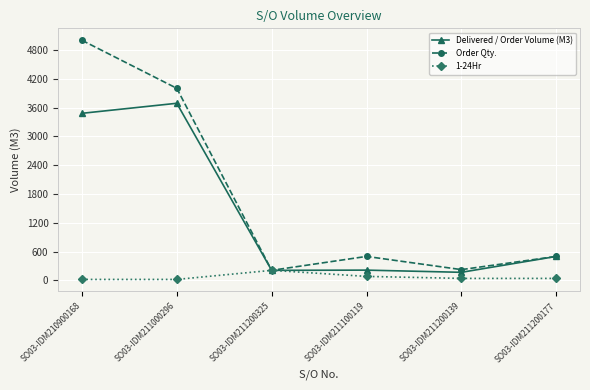

How many data points does each series have?

6